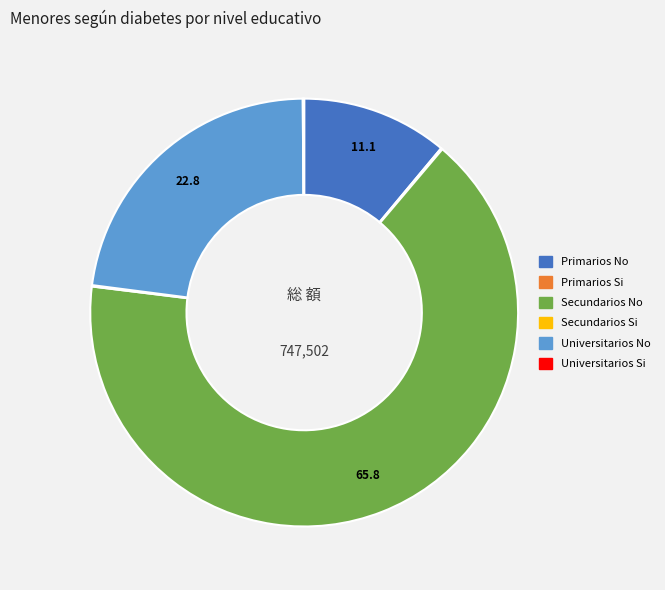

Which slice is the largest?

Secundarios No